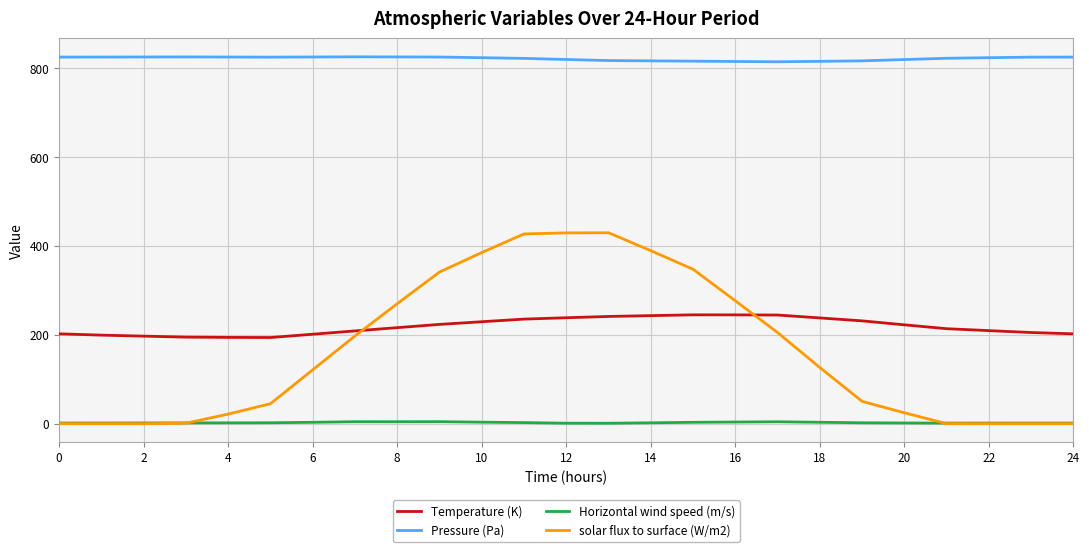

Which series has the widest spread of values?

solar flux to surface (W/m2)